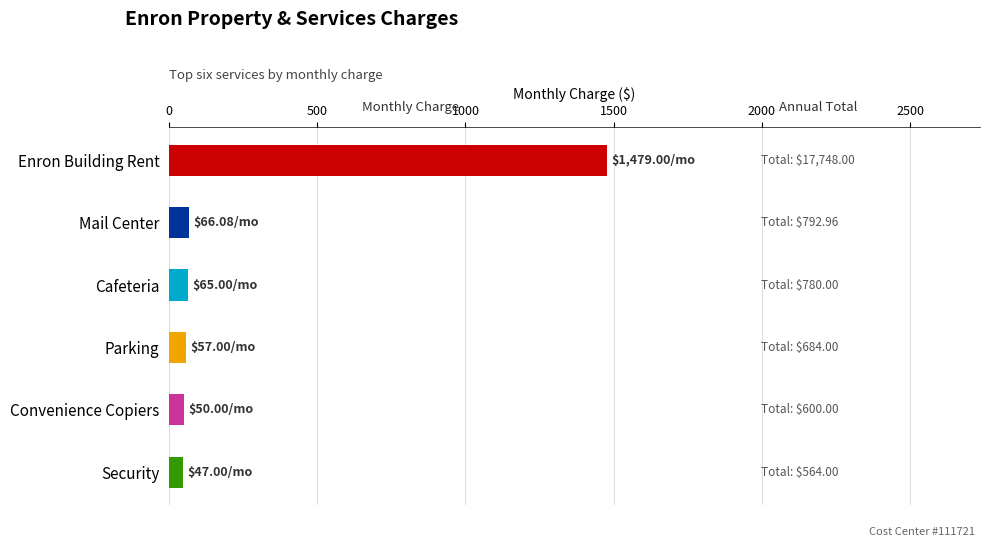

Count the number of data series in this chart.

1